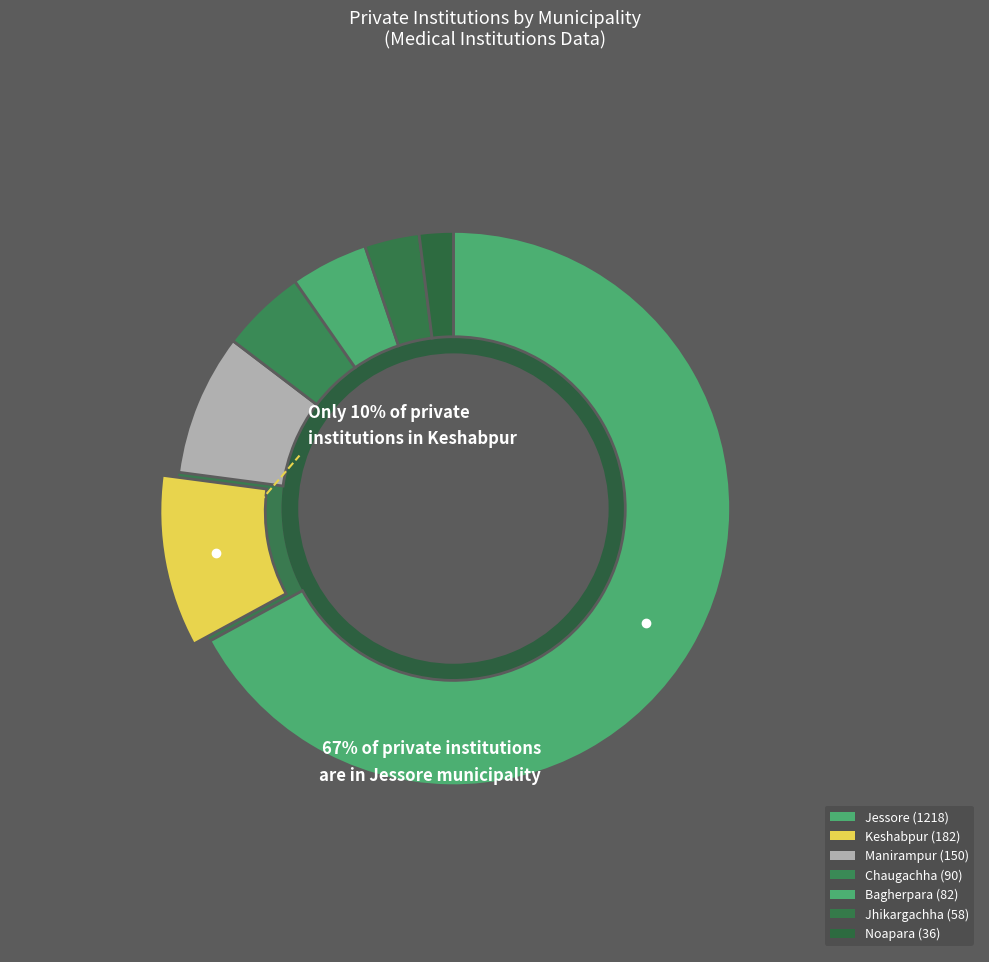

Count the number of slices in the pie.

7